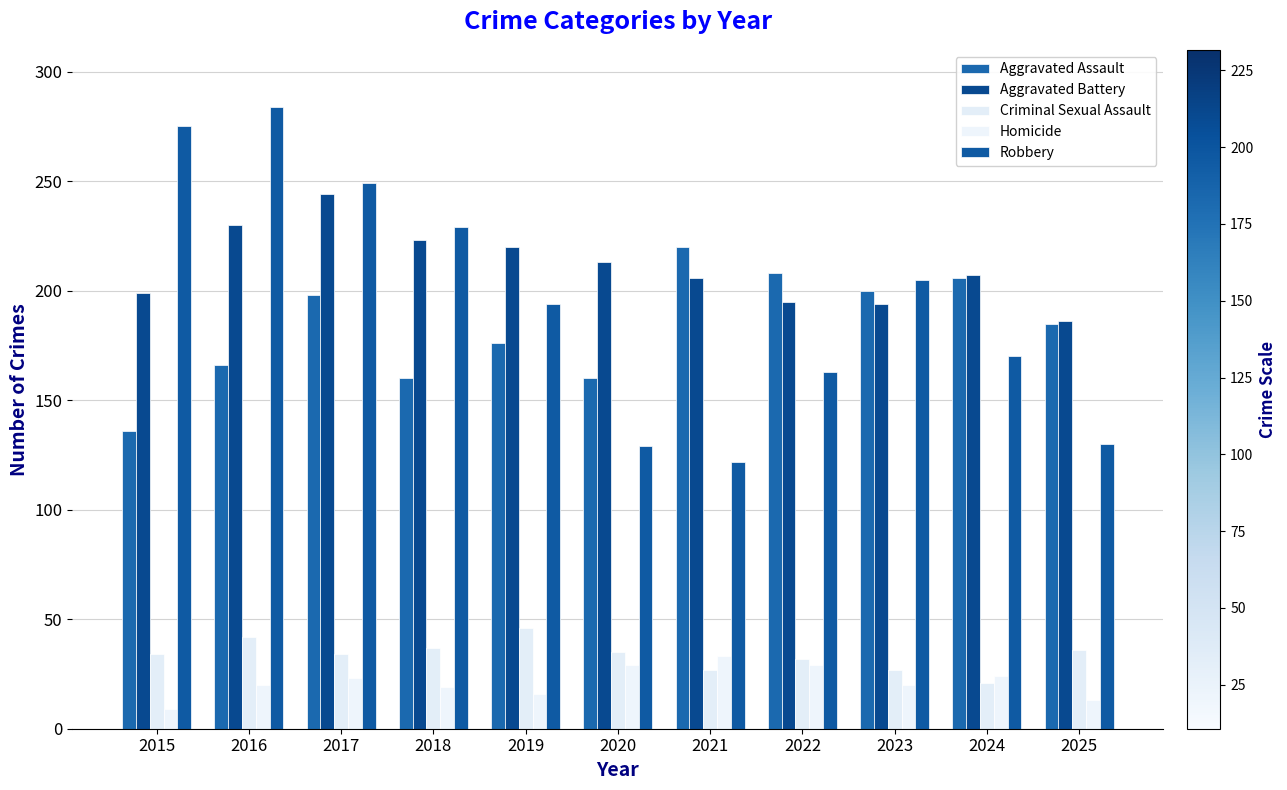

What is the total value across all series at 2021?

608